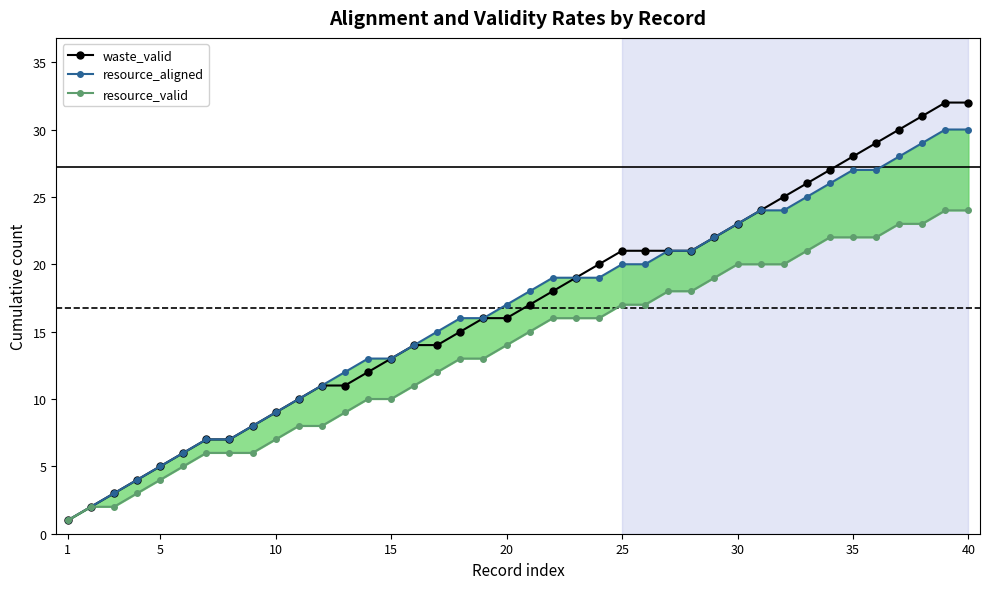

True or false: waste_valid has a value of 14 at 35.

False